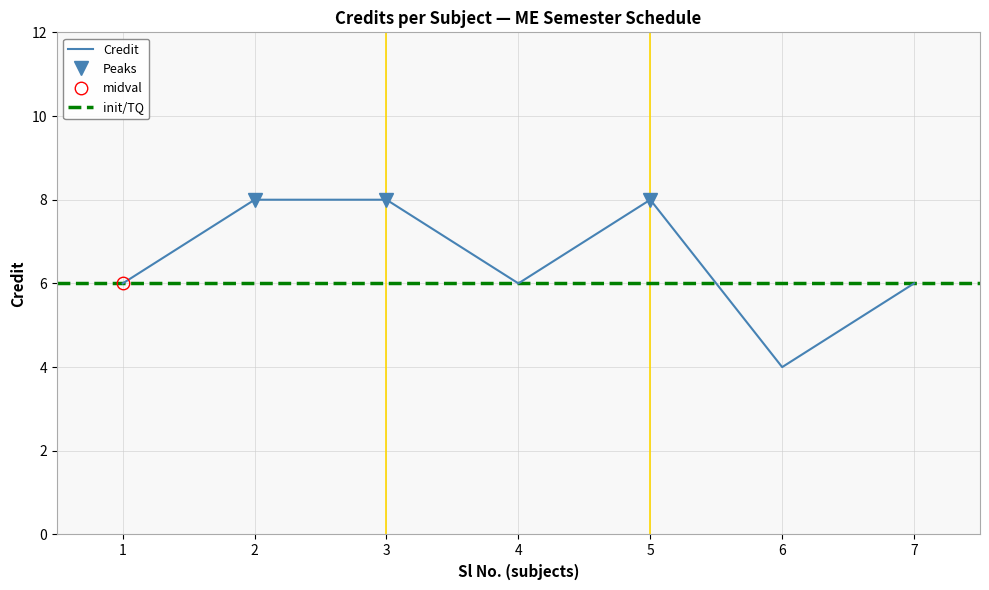

How many series are shown in this chart?

1